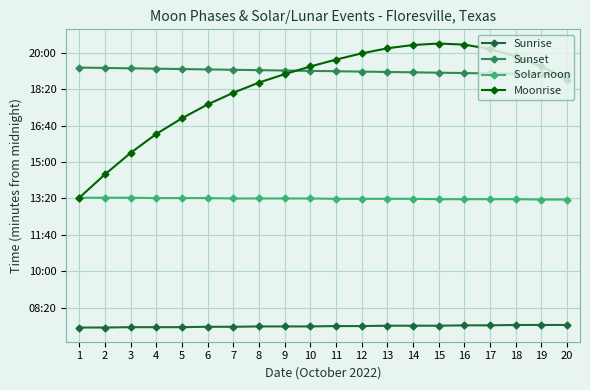

Does the chart display data point markers on the line(s)?

Yes